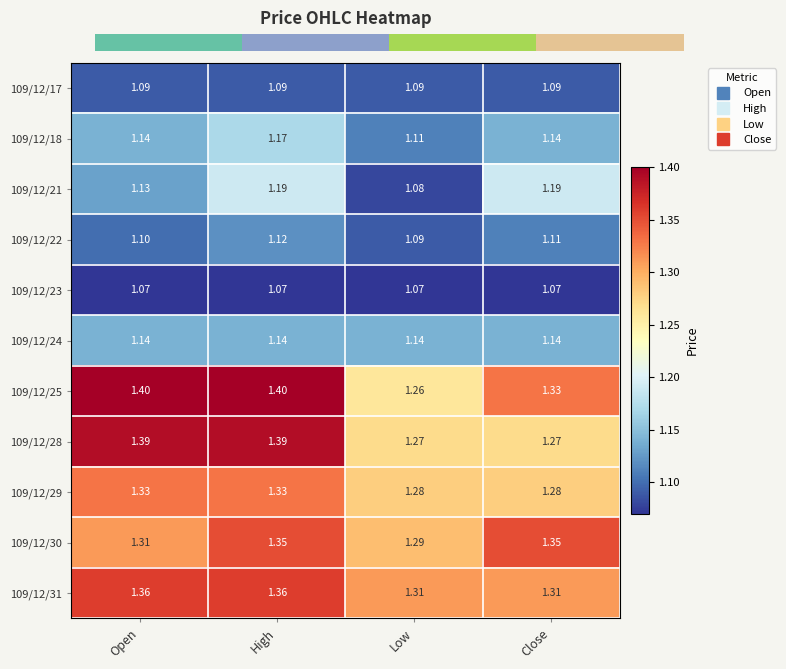

Between High and Low, which series saw the biggest shift?

109/12/25